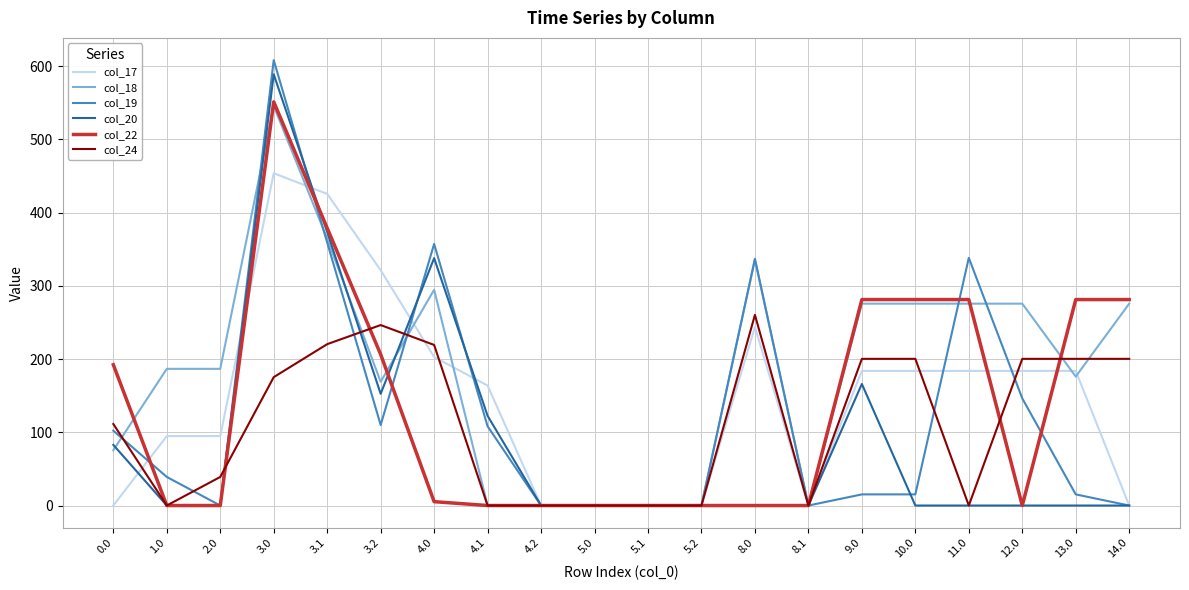

At which category is the sum across all series the highest?

3.0